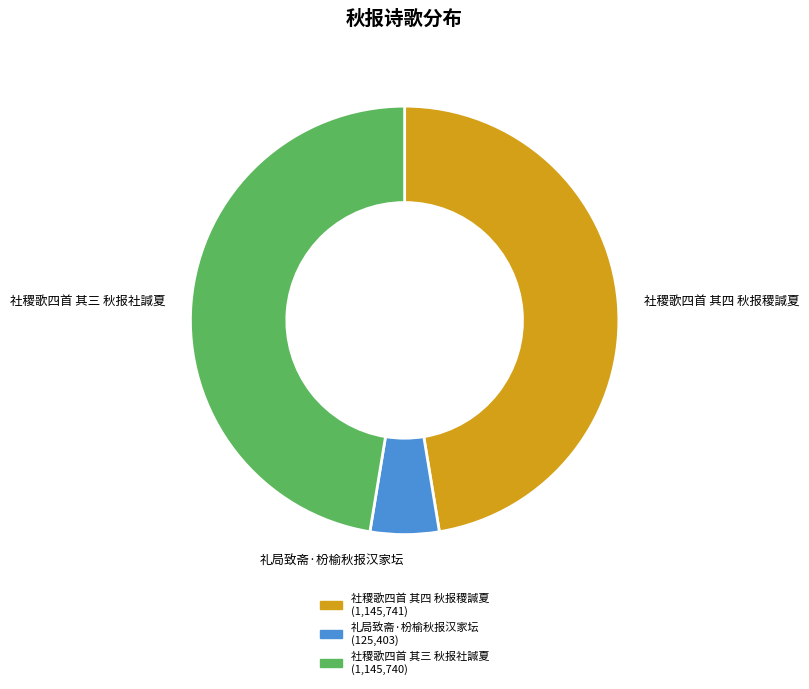

True or false: 礼局致斋·枌榆秋报汉家坛 accounts for 5% of the total.

True